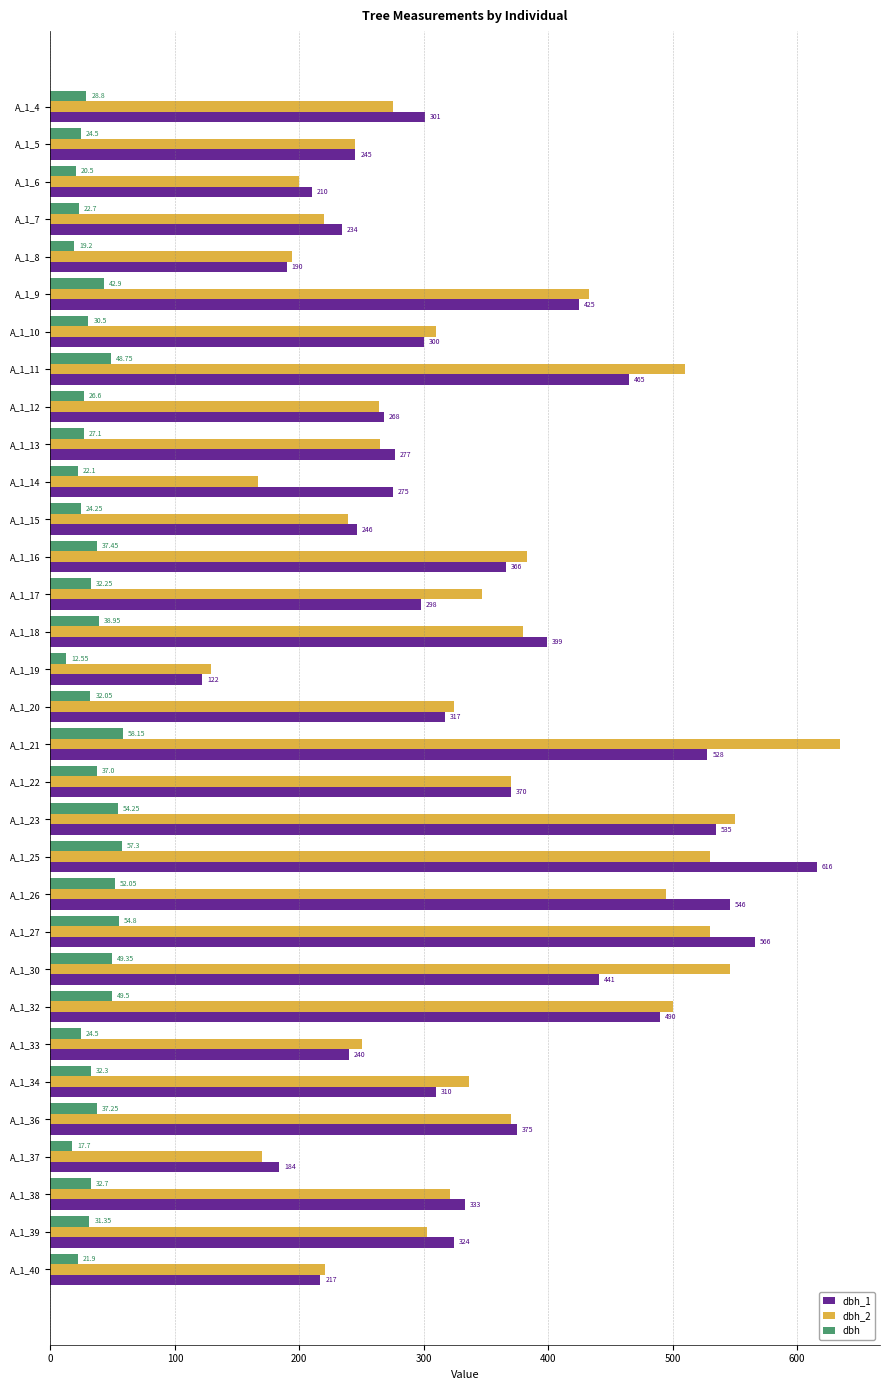

Rank the categories by dbh_1 value from lowest to highest.

A_1_19, A_1_37, A_1_8, A_1_6, A_1_40, A_1_7, A_1_33, A_1_5, A_1_15, A_1_12, A_1_14, A_1_13, A_1_17, A_1_10, A_1_4, A_1_34, A_1_20, A_1_39, A_1_38, A_1_16, A_1_22, A_1_36, A_1_18, A_1_9, A_1_30, A_1_11, A_1_32, A_1_21, A_1_23, A_1_26, A_1_27, A_1_25